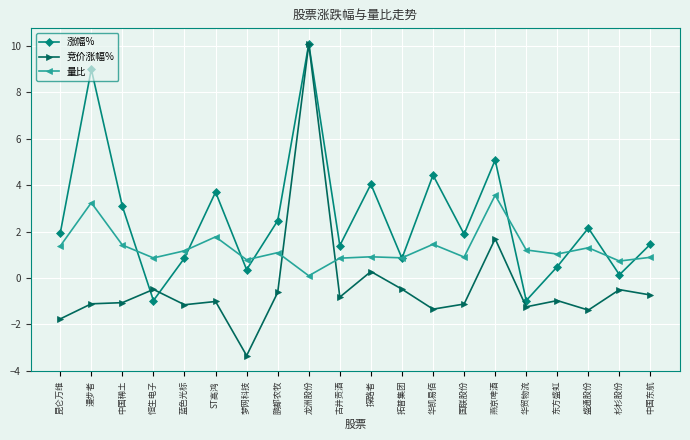

True or false: 涨幅% has more than 2 interior local peaks.

True